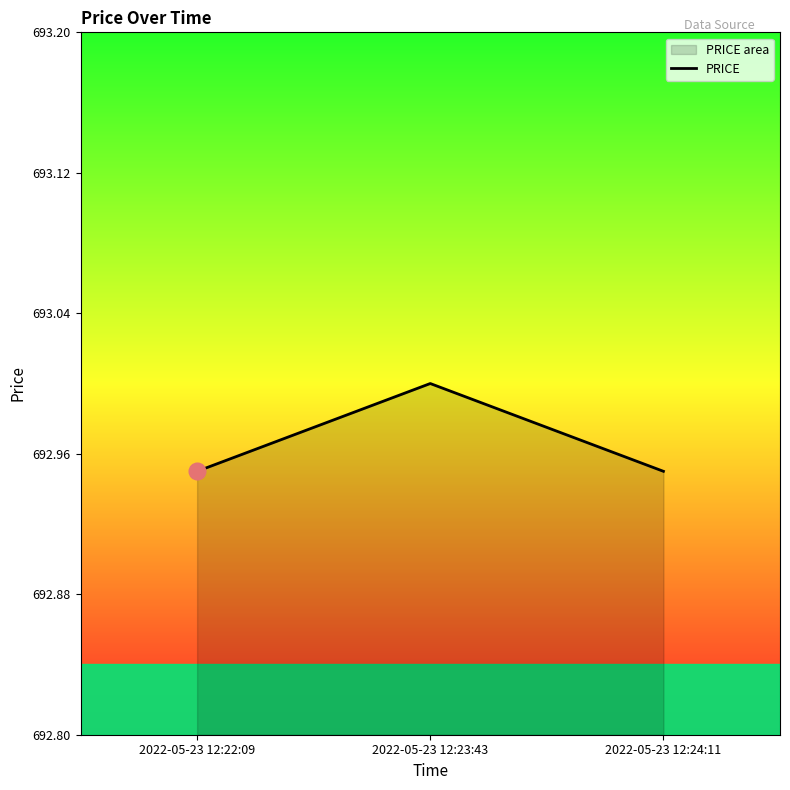

At which label is the value closest to 692?

2022-05-23 12:22:09